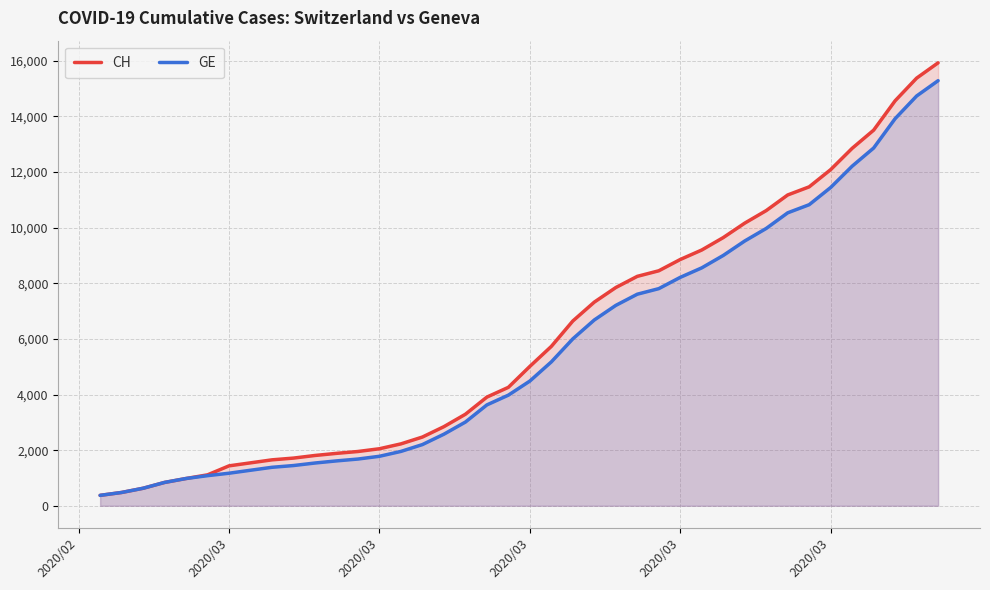

At how many categories does at least one series exceed 2043?

27